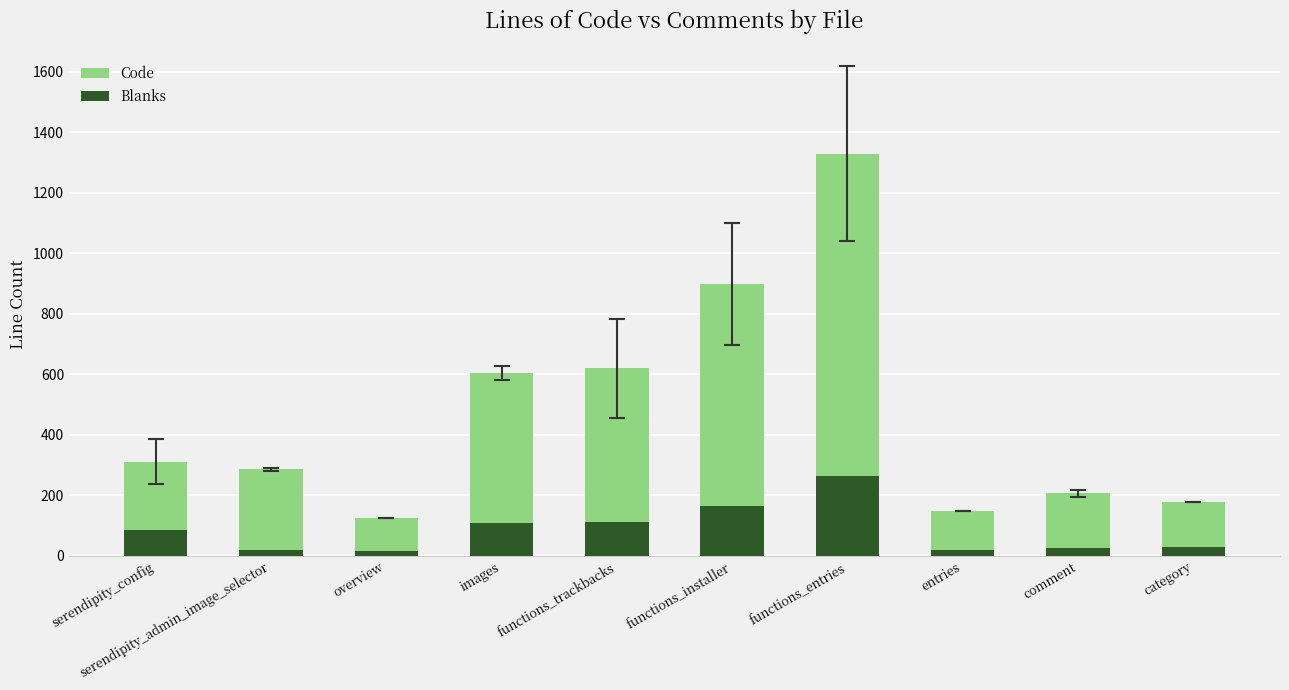

Does the chart contain stacked bars?

No